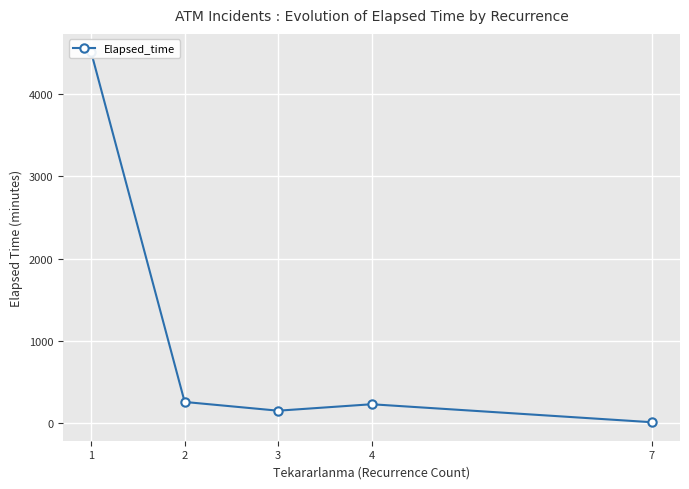

Rank the categories by value from lowest to highest.

7, 3, 4, 2, 1